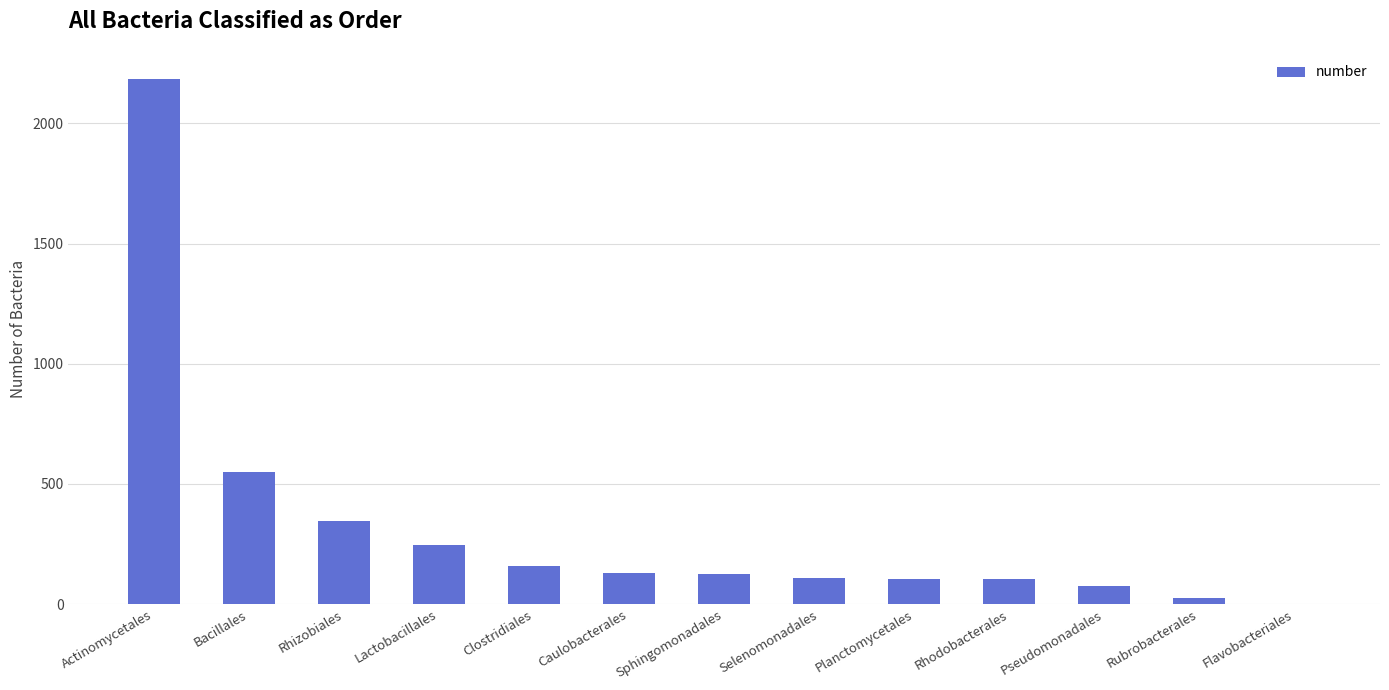

Approximately how many times larger is the value at Lactobacillales compared to Planctomycetales?

2.4